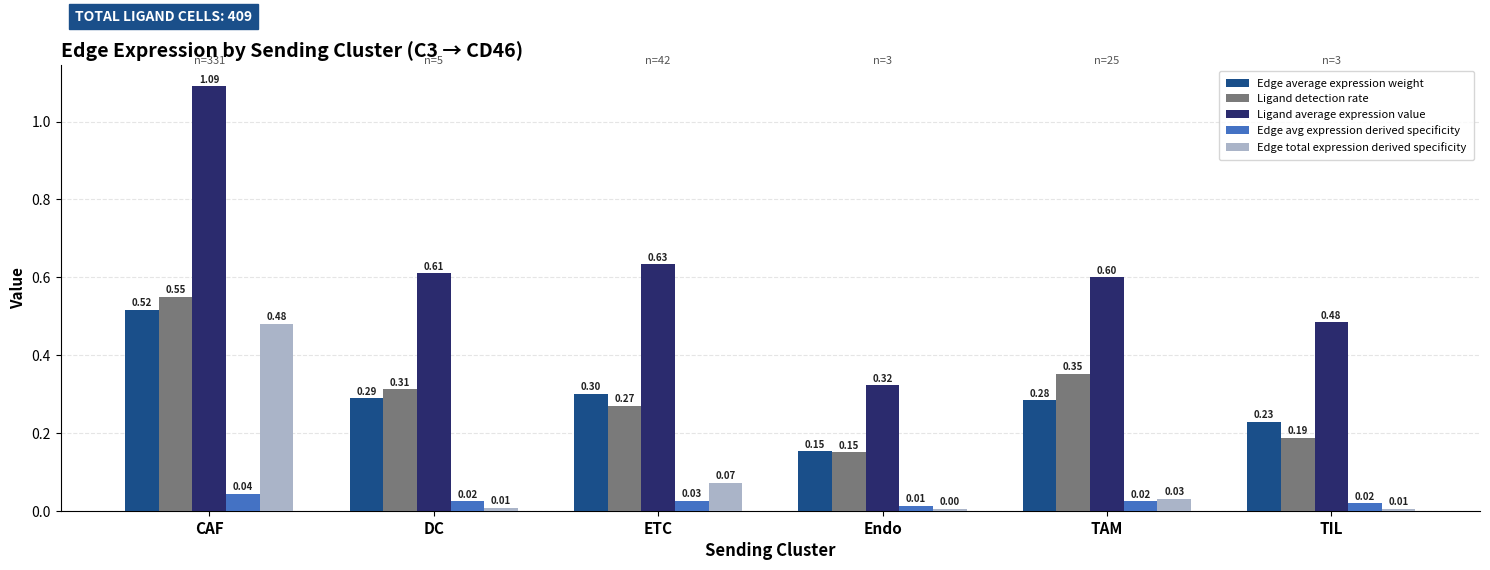

At which label does Ligand detection rate reach its minimum?

Endo